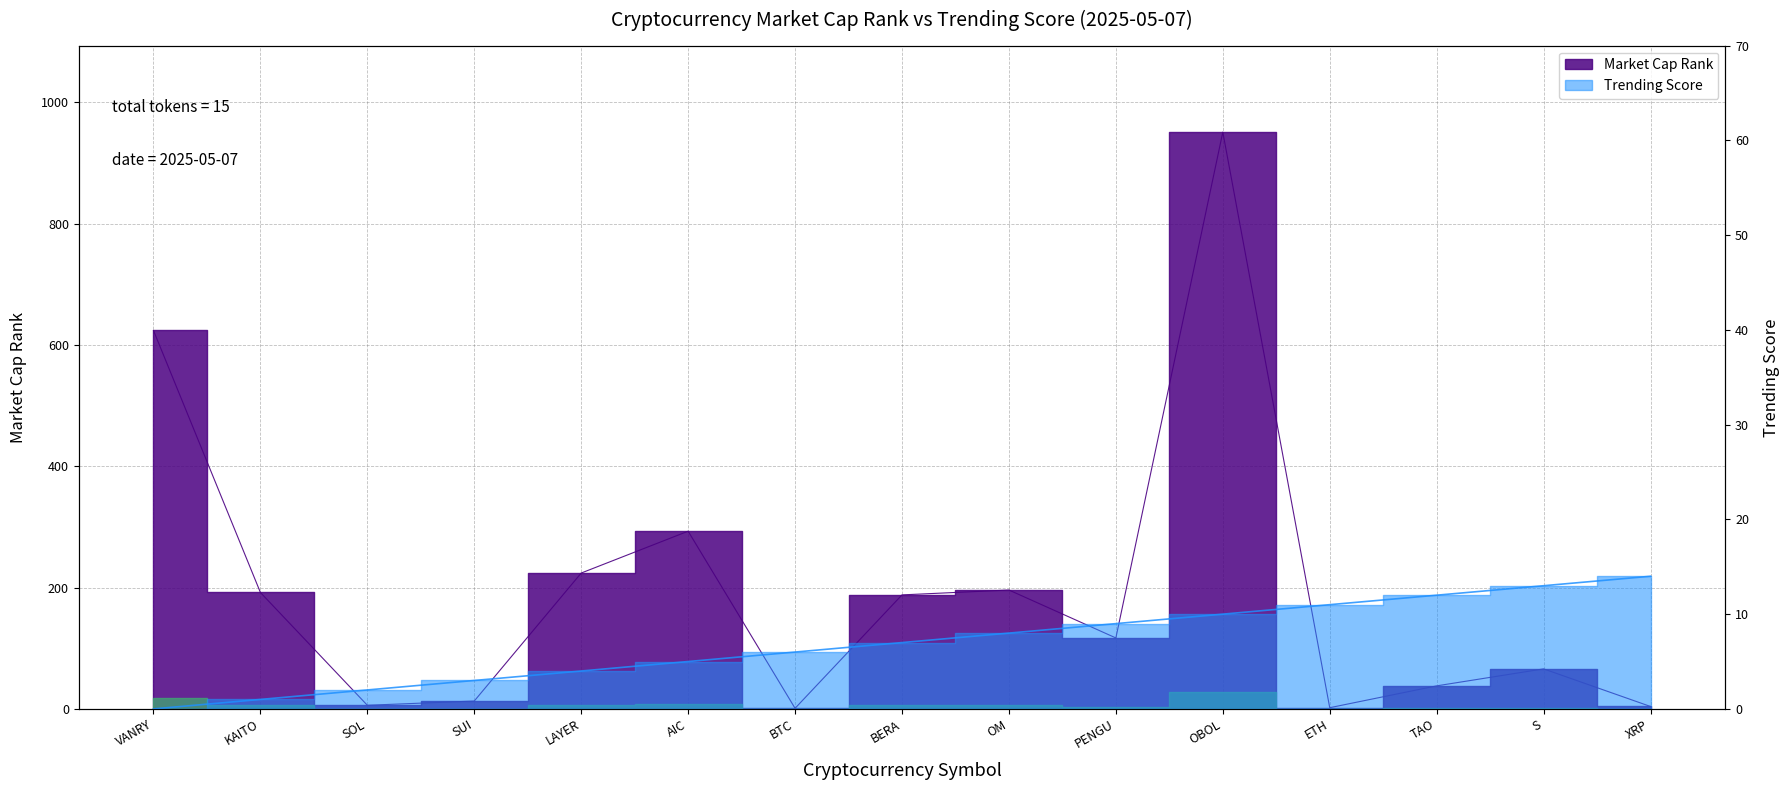

What is the lowest value of the Market Cap Rank series?

1